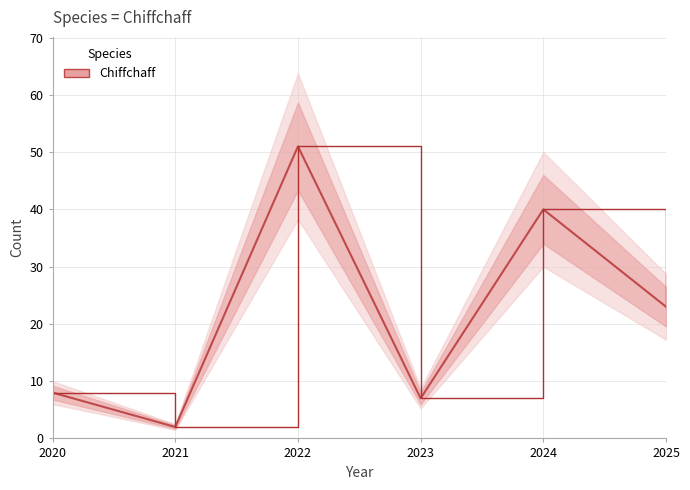

What is the value of the 4th point from the left?

7